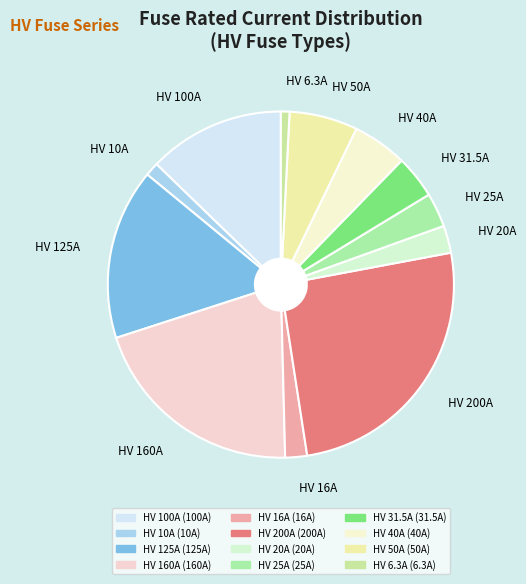

How many segments does this pie chart have?

12